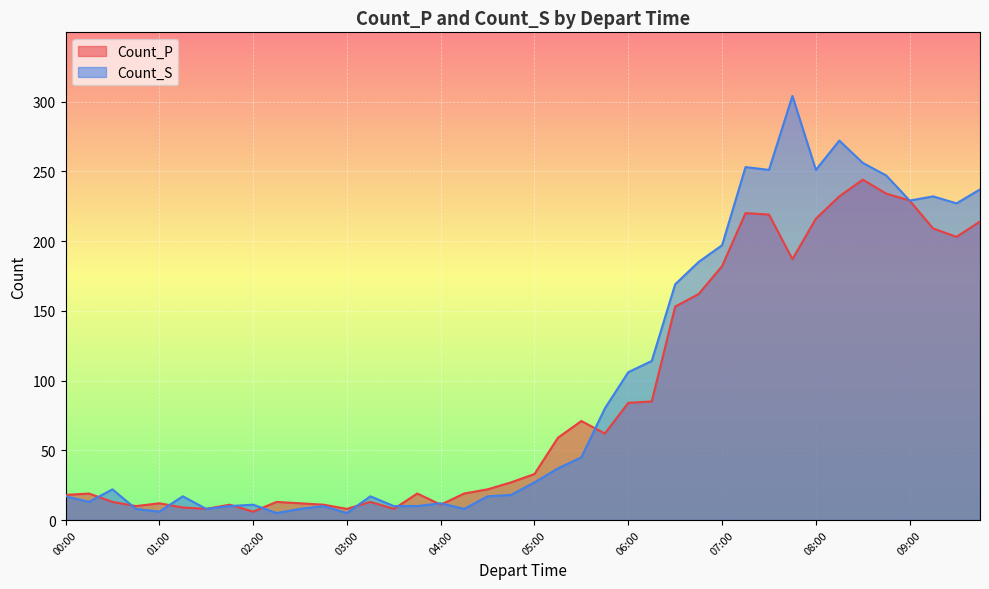

Between which two adjacent categories do Count_P and Count_S first intersect?

900 and 1800